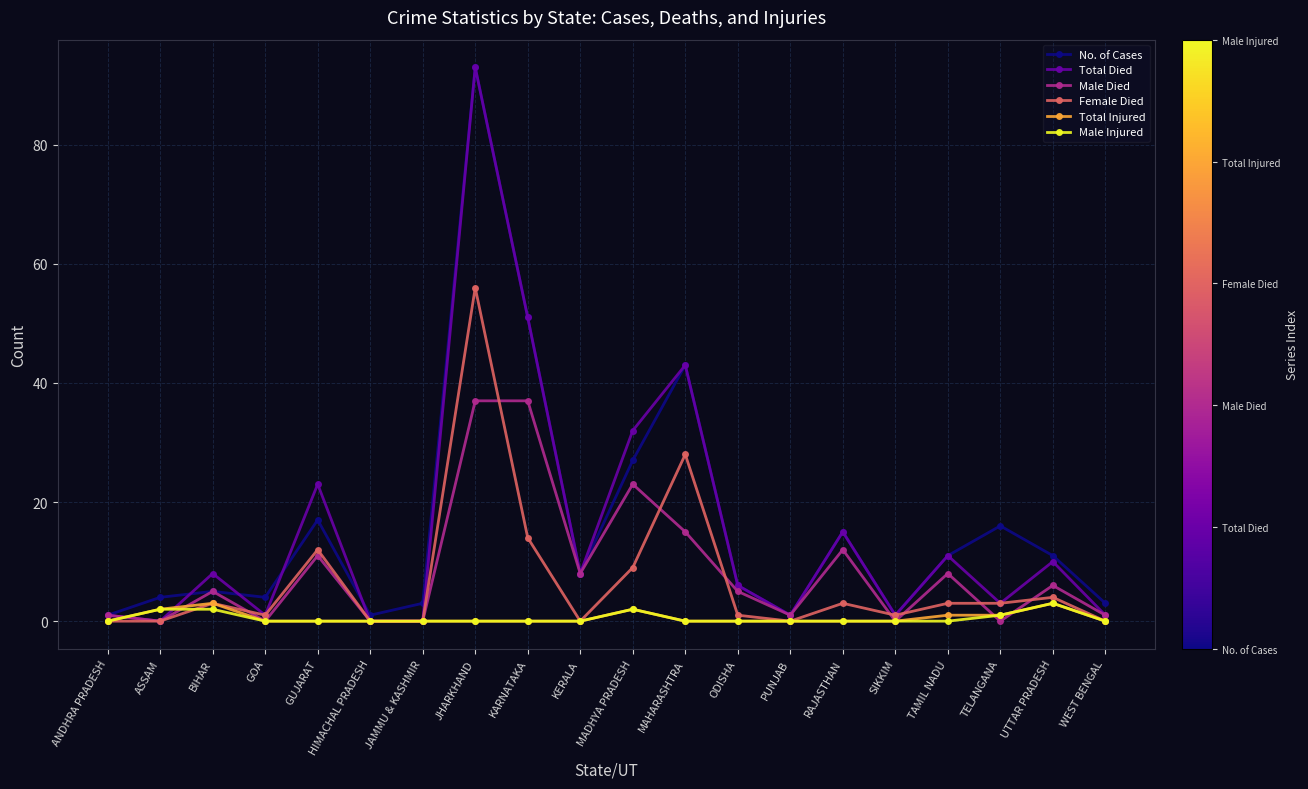

True or false: No. of Cases and Male Injured cross at least once.

False